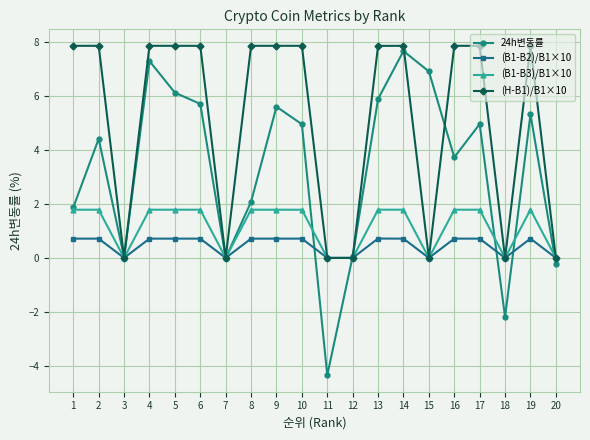

Is this an area chart (filled region under the line)?

No